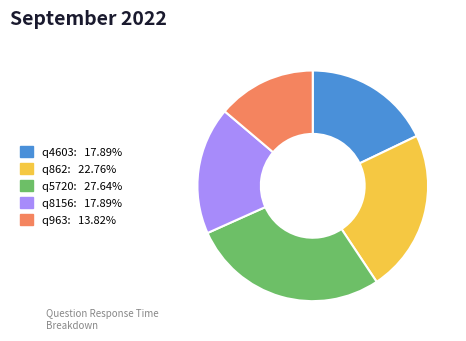

Which slice is the largest?

q5720